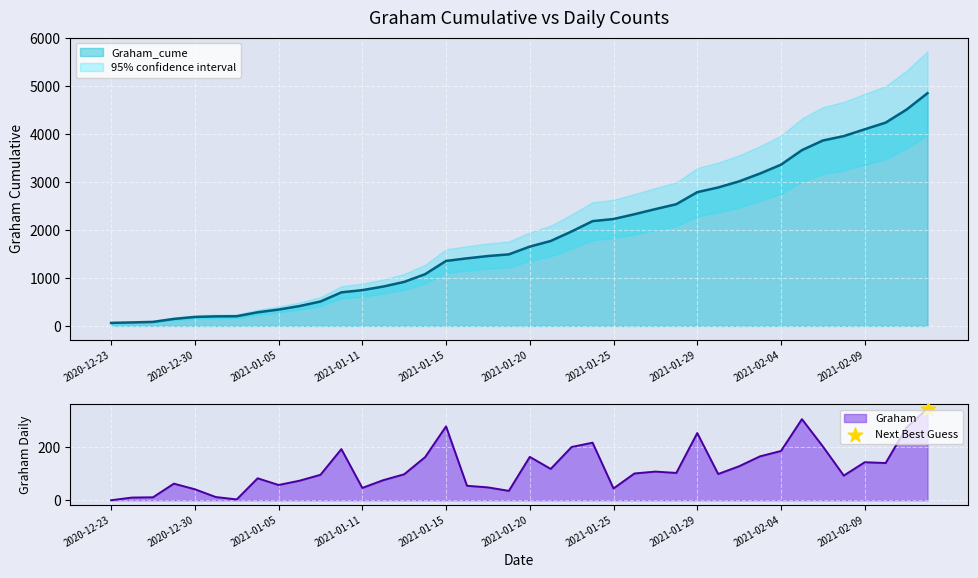

At how many categories does at least one series exceed 4692?

1